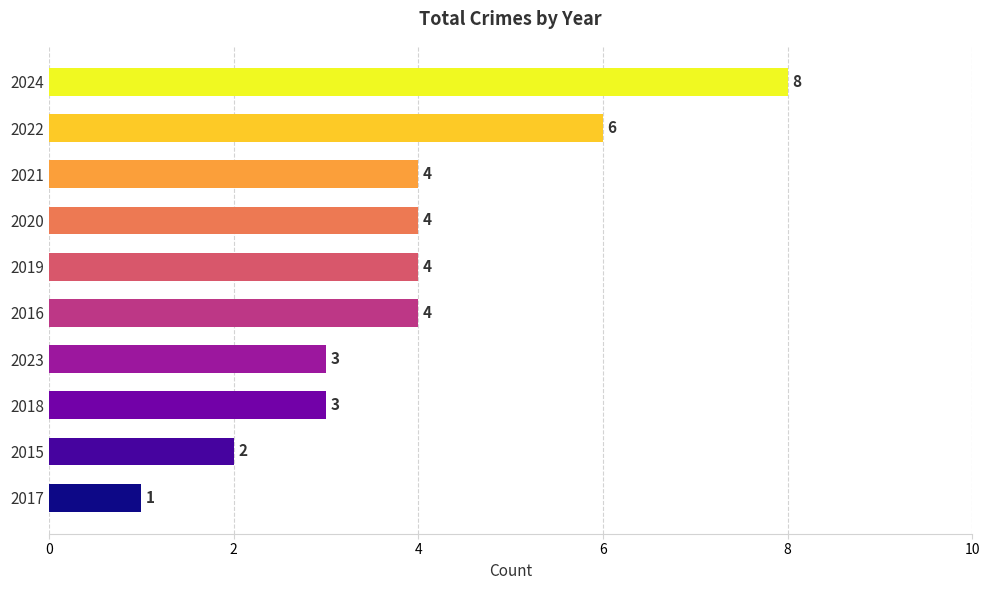

What is the difference between the maximum and minimum values?

7